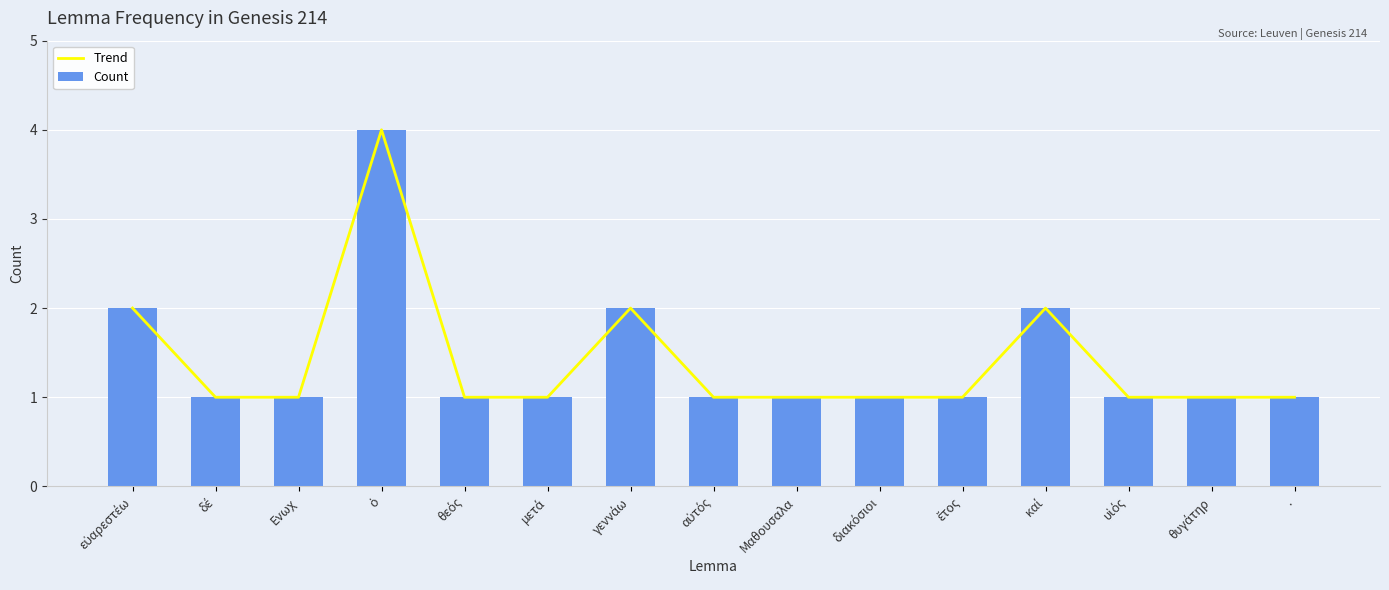

Reading left to right, transcribe all the data shown in this chart.

Trend: 2	1	1	4	1	1	2	1	1	1	1	2	1	1	1
Count: 2	1	1	4	1	1	2	1	1	1	1	2	1	1	1